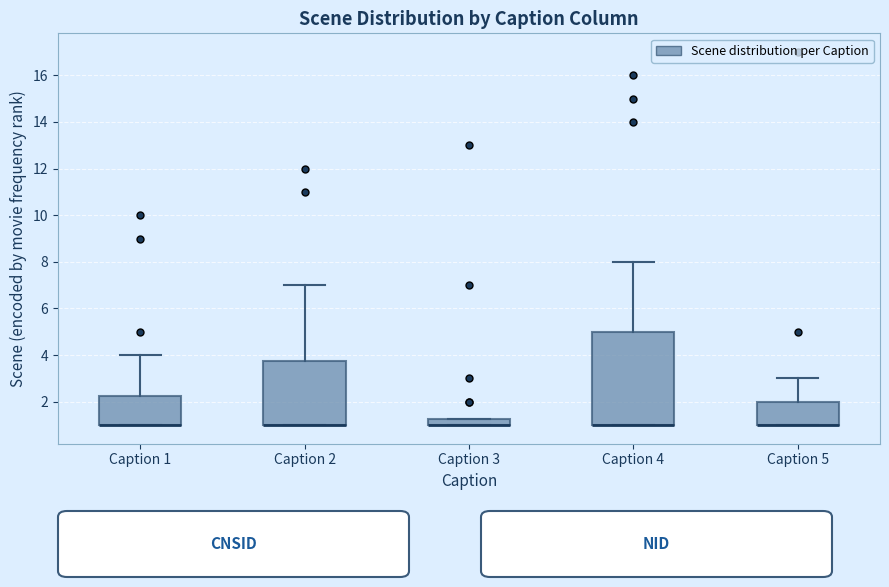

Which box is the tallest, from its lower edge to its upper edge?

Caption 4